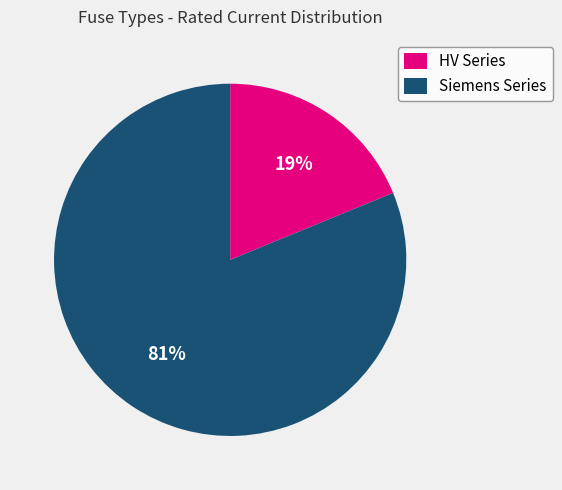

Which has a higher value, HV Series or Siemens Series?

Siemens Series